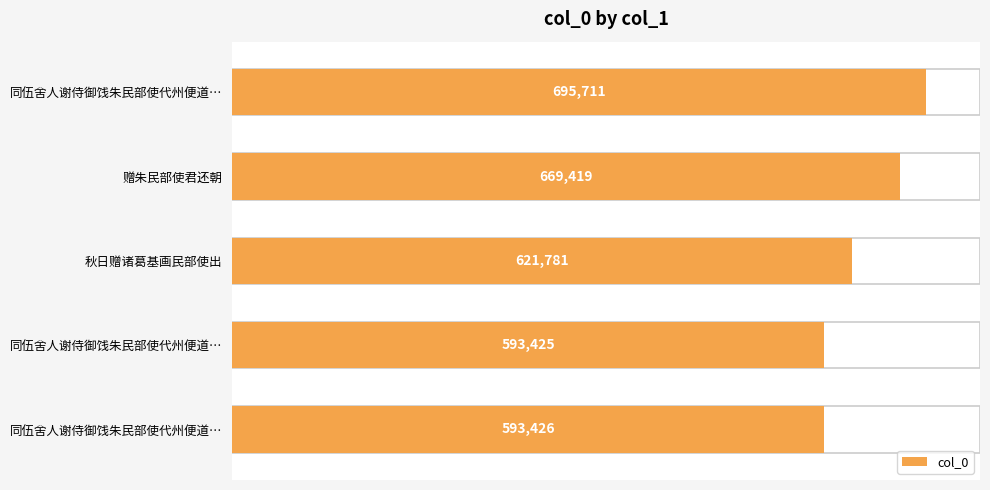

What is the greatest value displayed?

695711